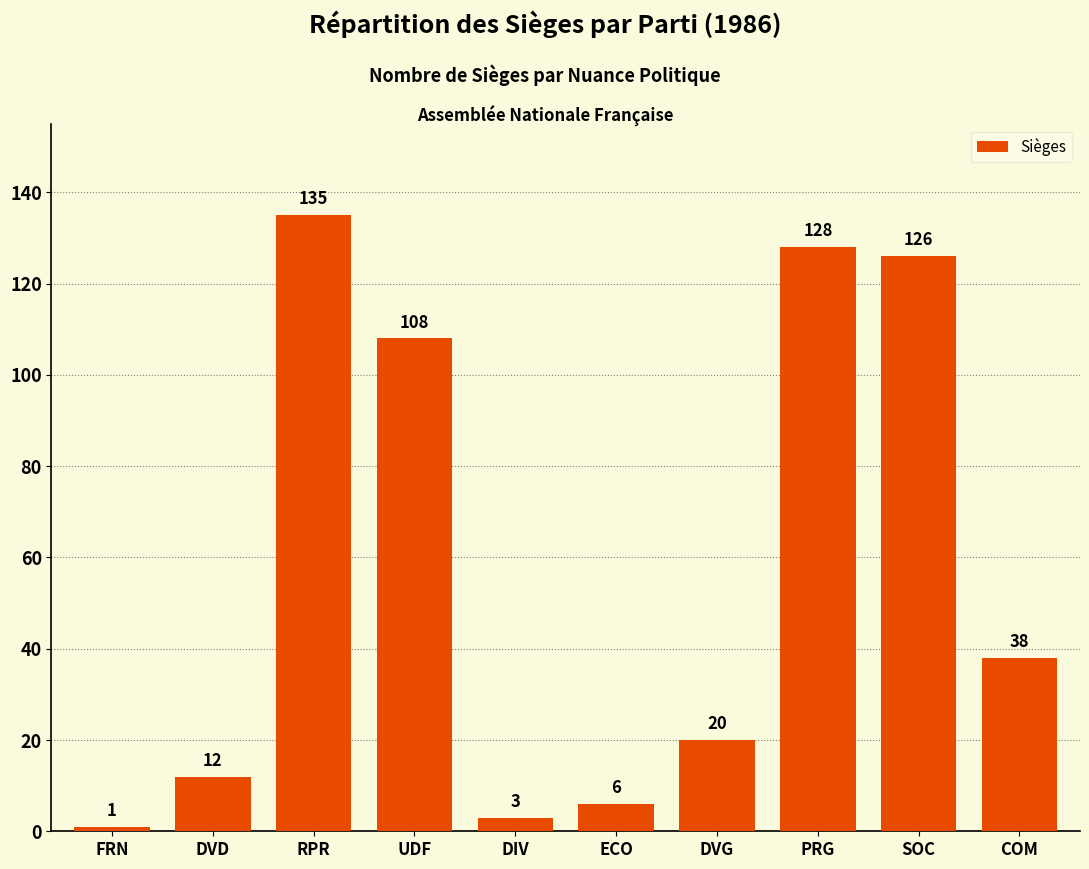

What is the change in value from DIV to SOC?

+123